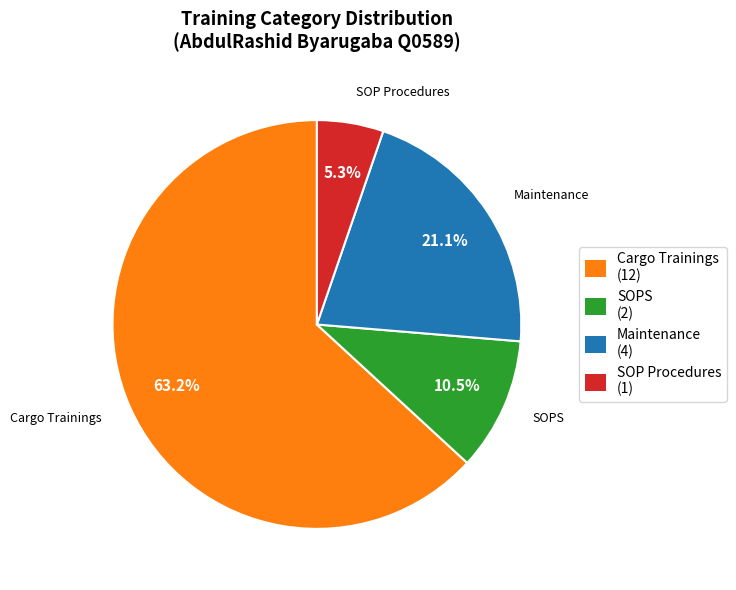

Which has a higher value, Maintenance (4) or SOPS (2)?

Maintenance (4)